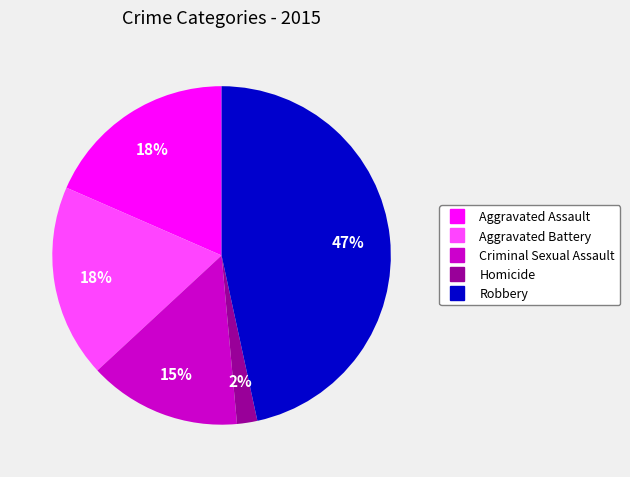

Do Aggravated Battery and Robbery together represent more than half of the pie?

Yes